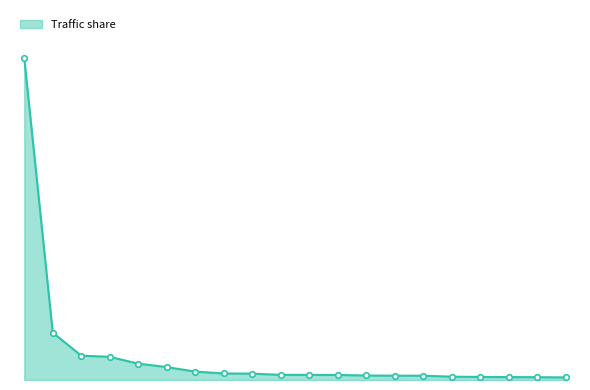

Which category has the highest value across all series?

United States